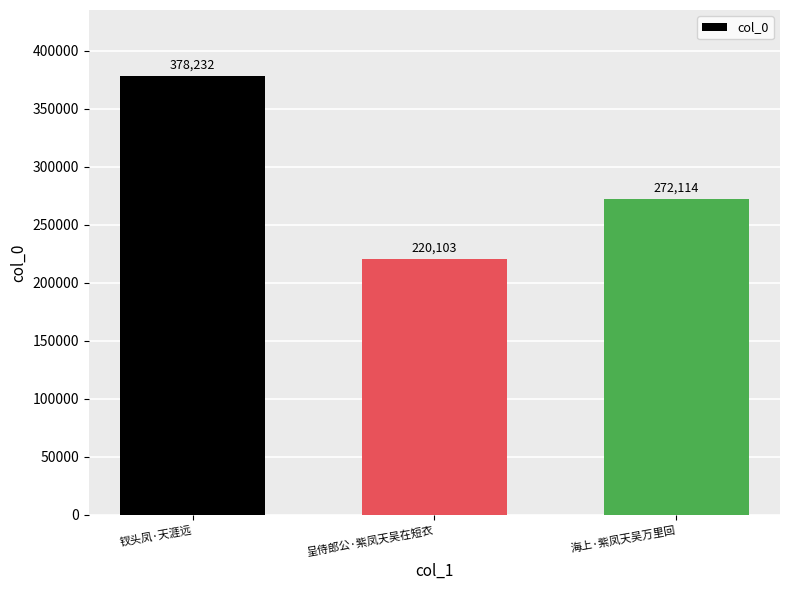

Where does the data first go above 272114?

钗头凤·天涯远